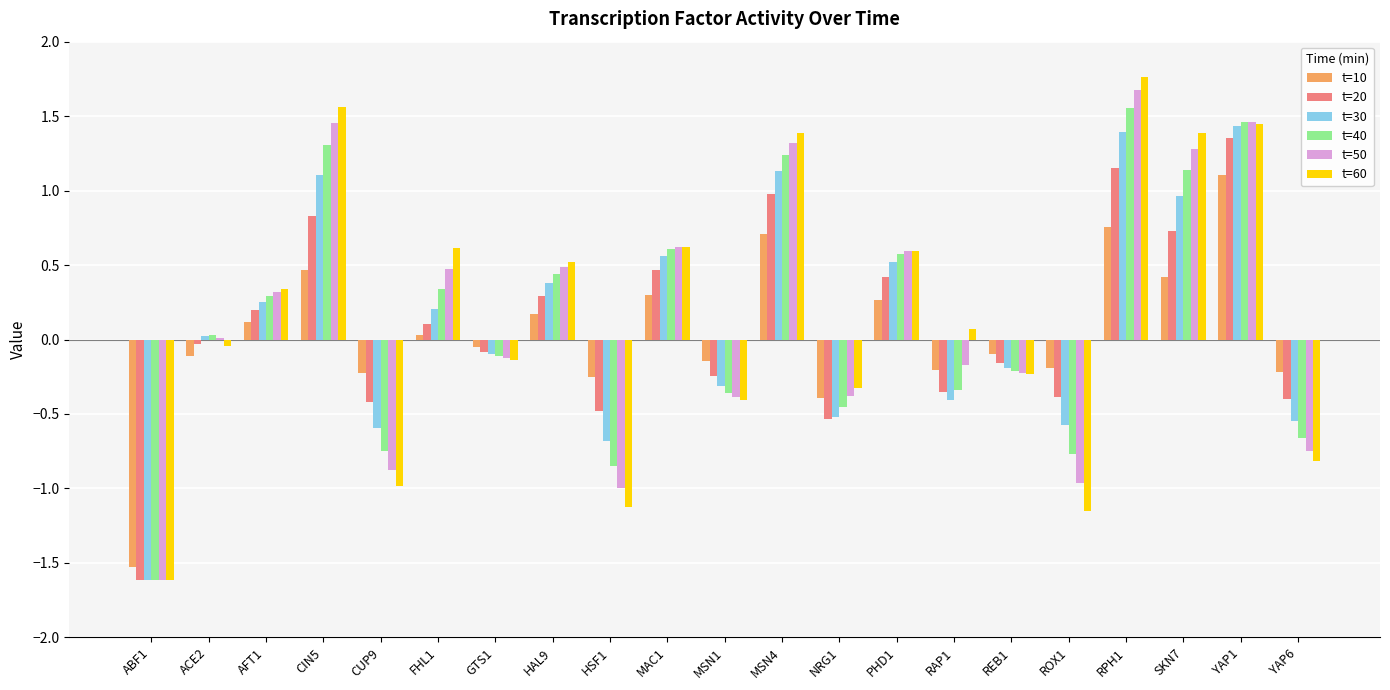

Is the value of t=40 at CIN5 greater than the value of t=20 at NRG1?

Yes